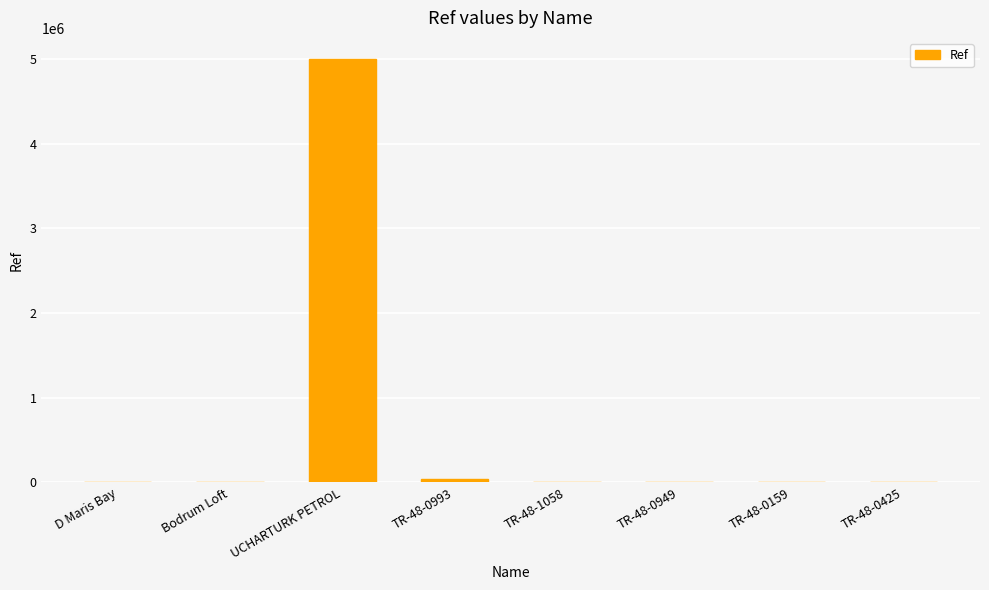

True or false: the data shows 3108 at Bodrum Loft.

True